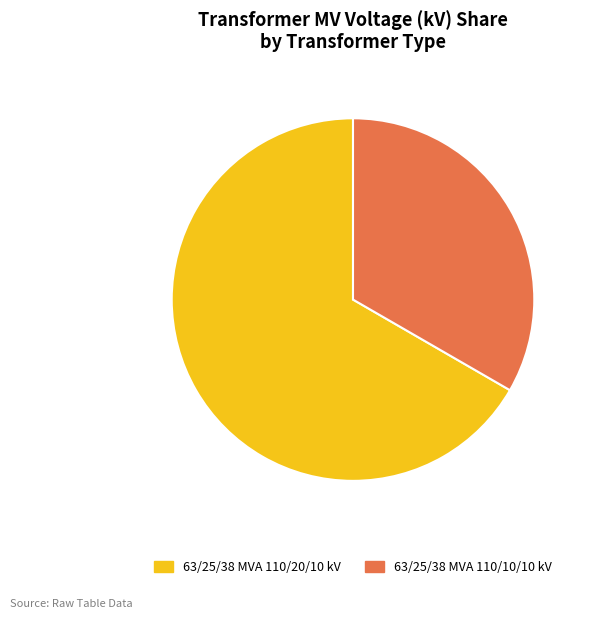

The 63/25/38 MVA 110/20/10 kV slice represents 54% of the pie. True or false?

False